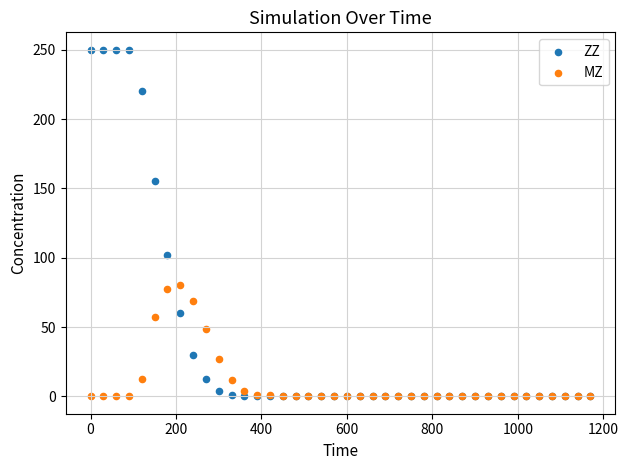

Which series has the largest Y range (max minus min)?

ZZ